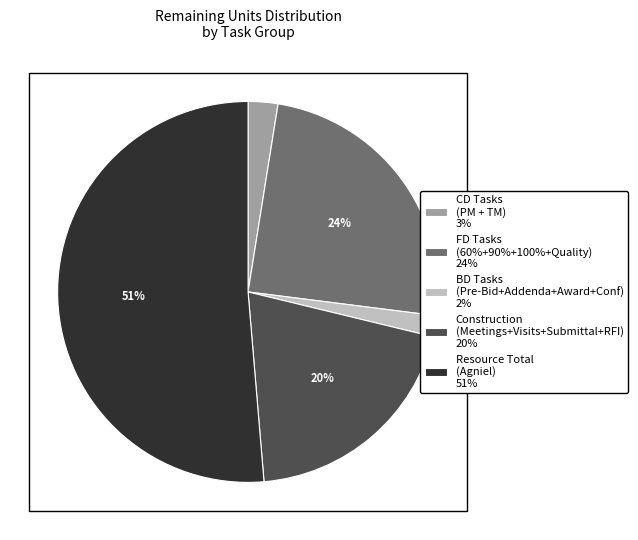

To the nearest percent, what percentage of the pie is BD Tasks (Pre-Bid+Addenda+Award+Conf) 2%?

2%